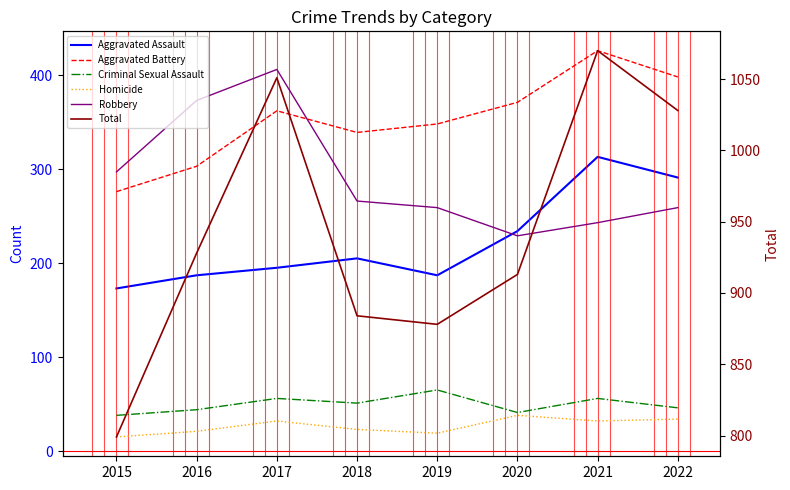

The value of Aggravated Assault at 2016 is 128. True or false?

False